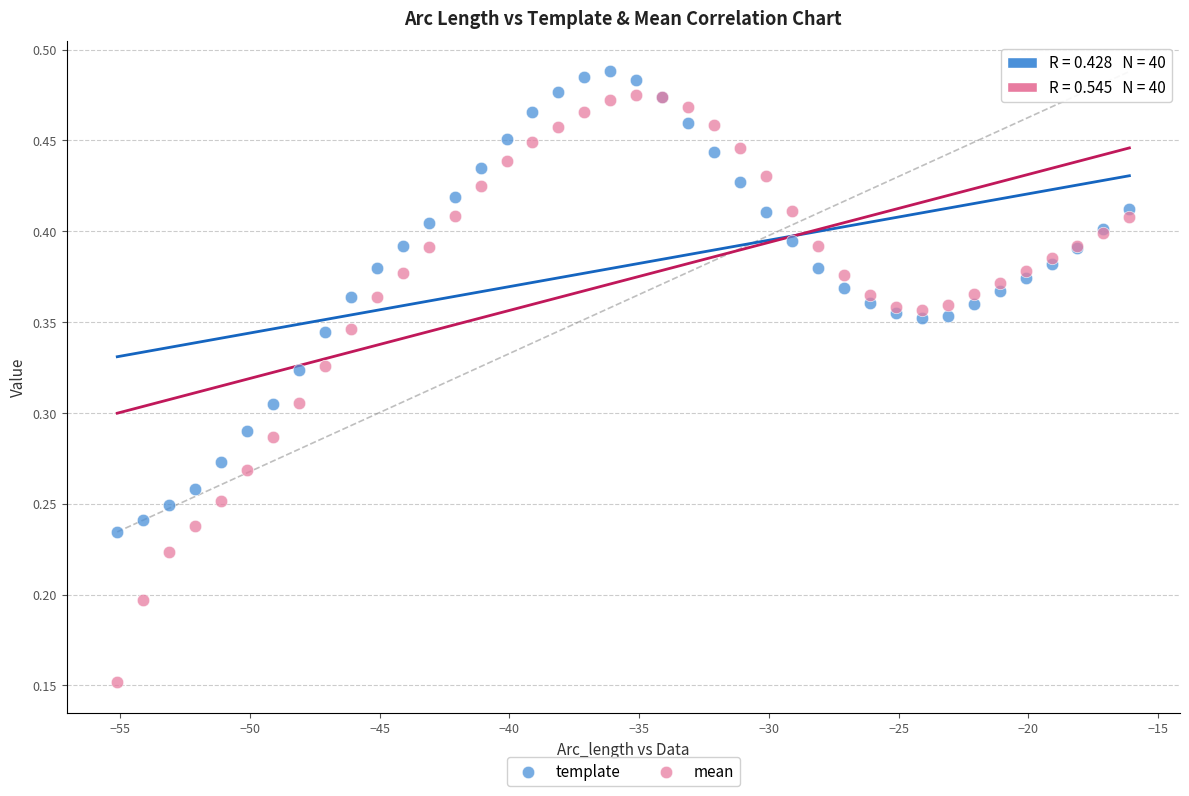

Which series contains the lowest Y value?

mean